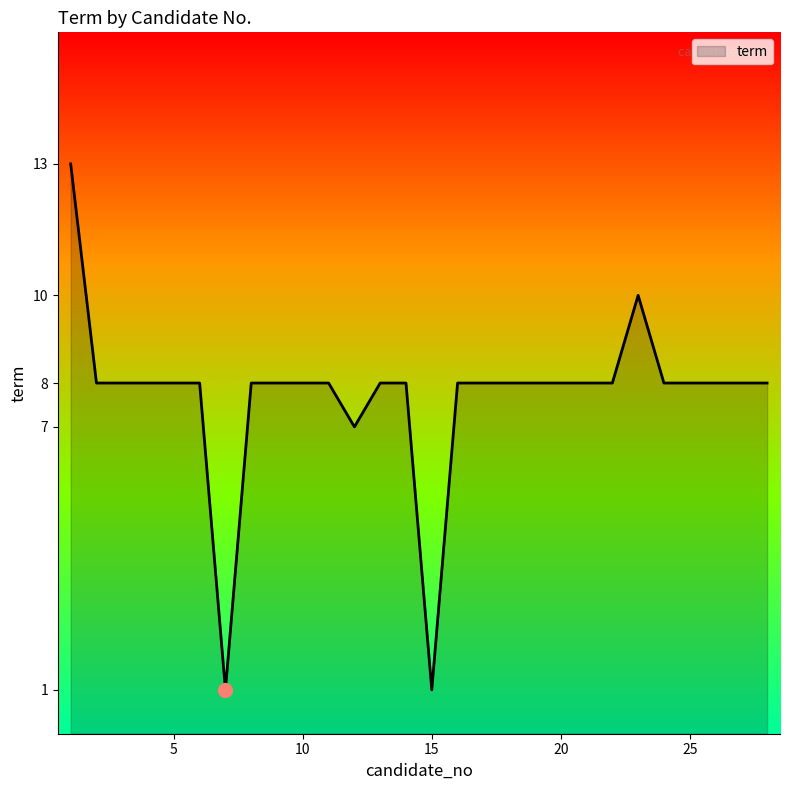

What is the difference between the maximum and minimum values?

12